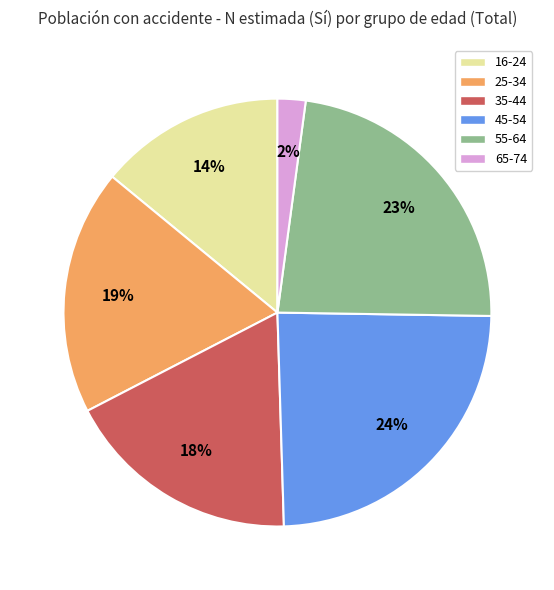

The 65-74 slice represents 2% of the pie. True or false?

True